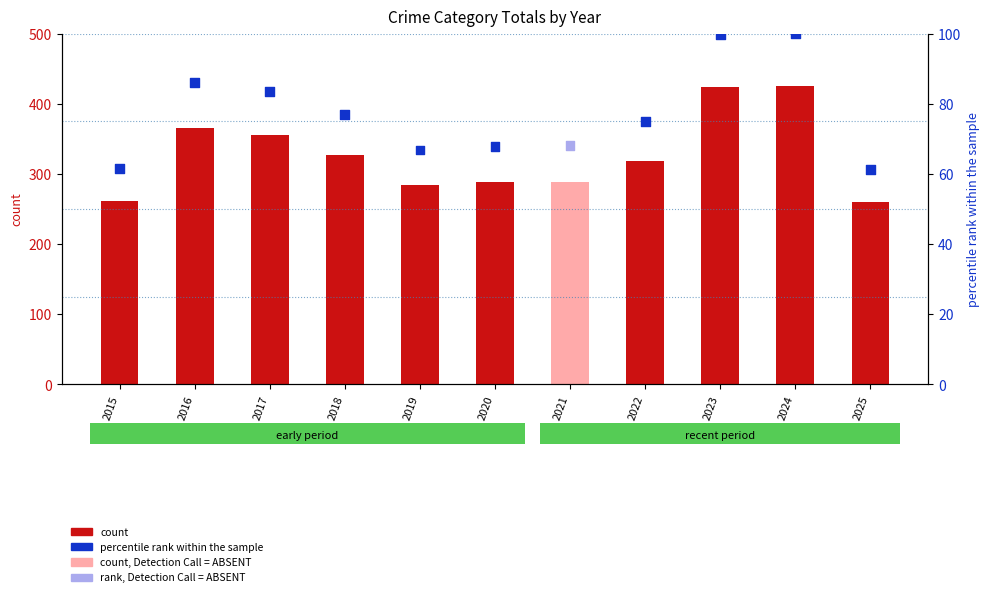

What is the total value across all series at 2015?

323.6